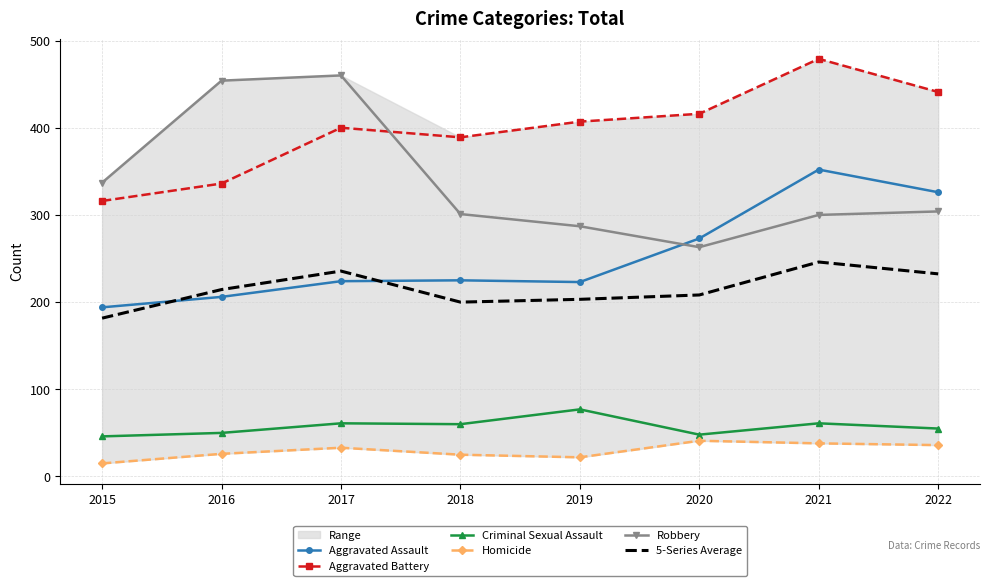

Which category has the highest value in the 5-Series Average series?

2021